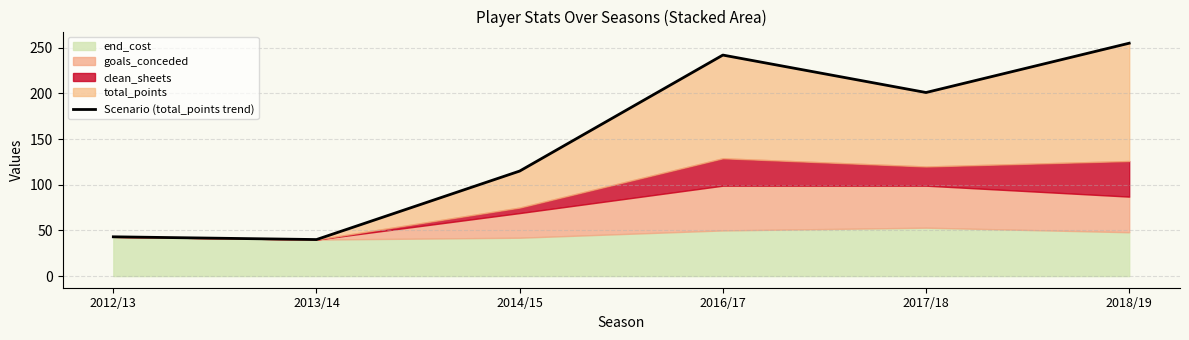

What is the approximate value at 2012/13, to the nearest 10?

40